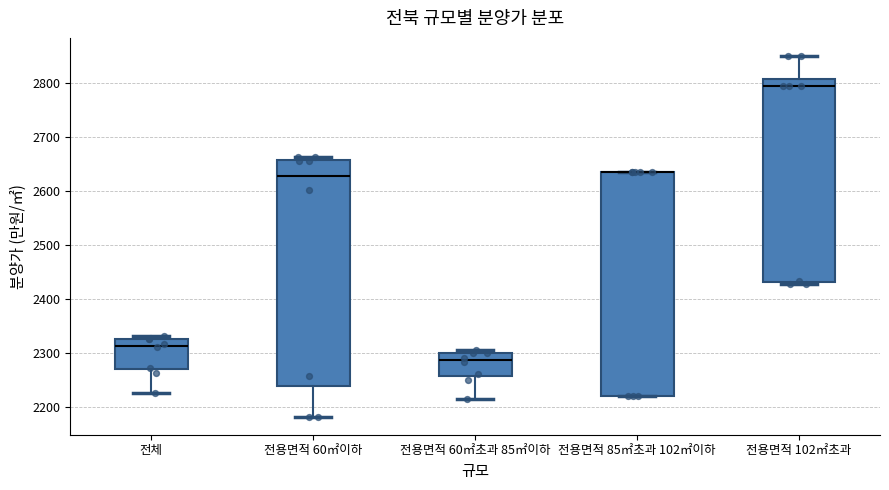

Reading left to right, read every box against the y-axis: the position of its median line, the range the box covers, and the ends of its whiskers. The values are not printed on the chart, so give them approximately, as read against the axis.

전체: median 2310, box 2270 to 2330, whiskers 2230 to 2330 (just above the box's upper edge)
전용면적 60㎡이하: median 2630, box 2240 to 2660, whiskers 2180 to 2660 (just above the box's upper edge)
전용면적 60㎡초과 85㎡이하: median 2290, box 2260 to 2300, whiskers 2220 to 2310
전용면적 85㎡초과 102㎡이하: median 2640 (drawn on the box's upper edge), box 2220 to 2640, whiskers 2220 to 2640
전용면적 102㎡초과: median 2790, box 2430 to 2810, whiskers 2430 (just below the box's lower edge) to 2850